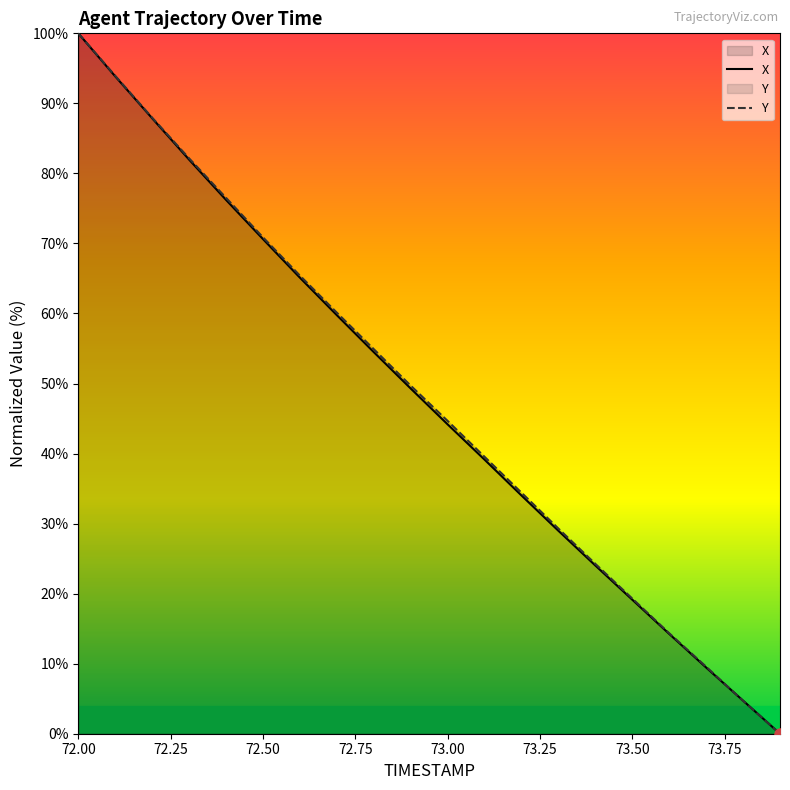

The X series shows 132.2 at 72.00. True or false?

False